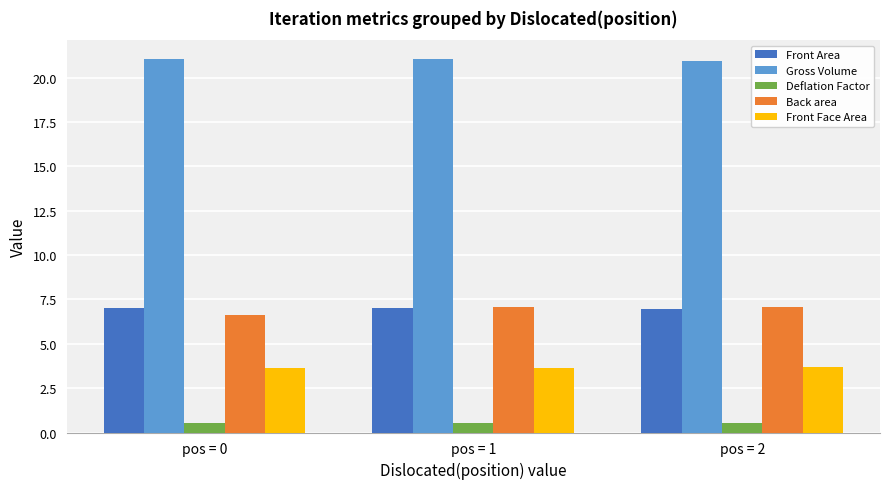

The Front Area series shows 7.0 at pos = 1. True or false?

True